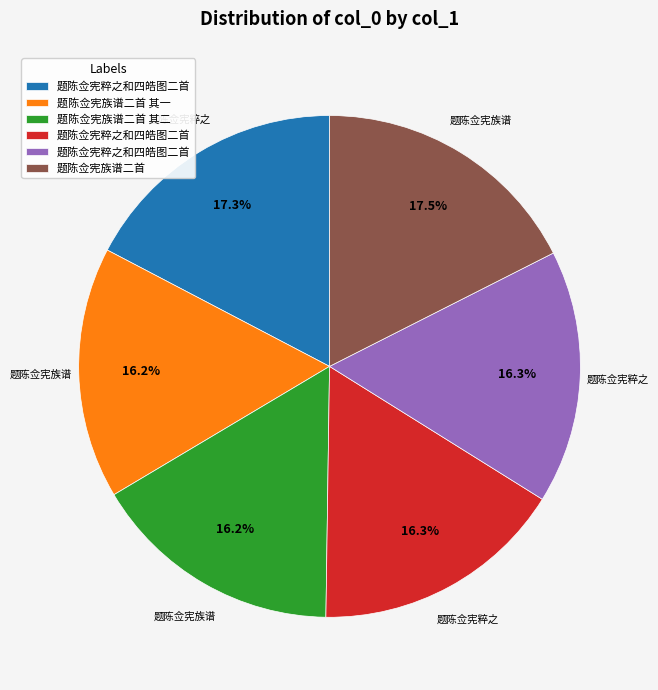

Does any single category account for the majority?

No